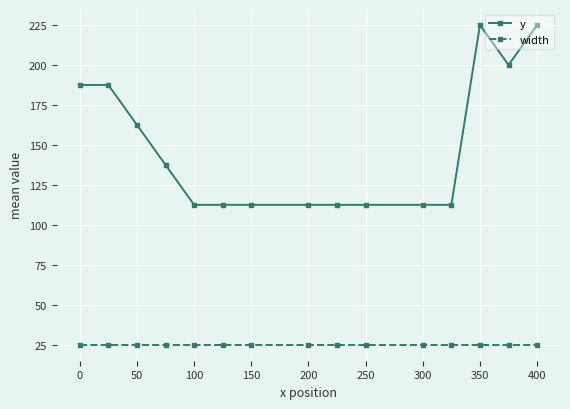

What is the smallest value displayed?

25.0